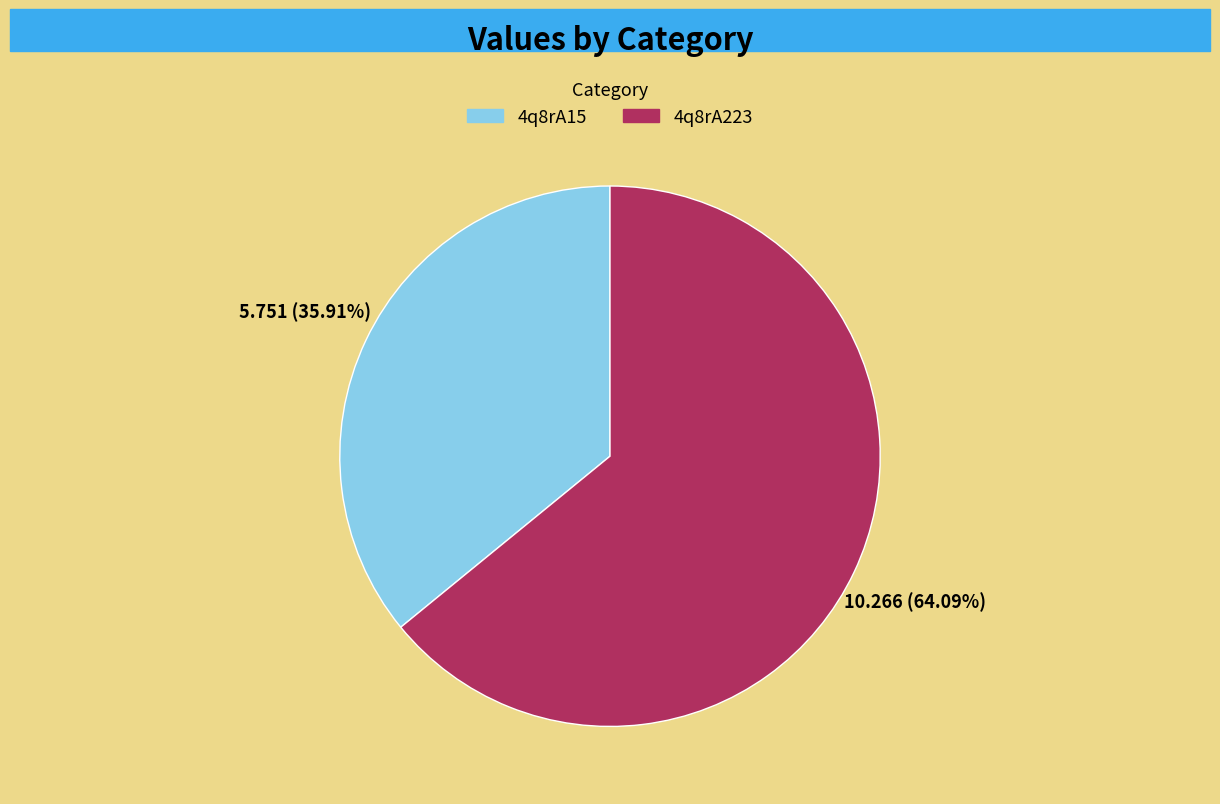

Is it true that 4q8rA223 is 54% of the pie?

False